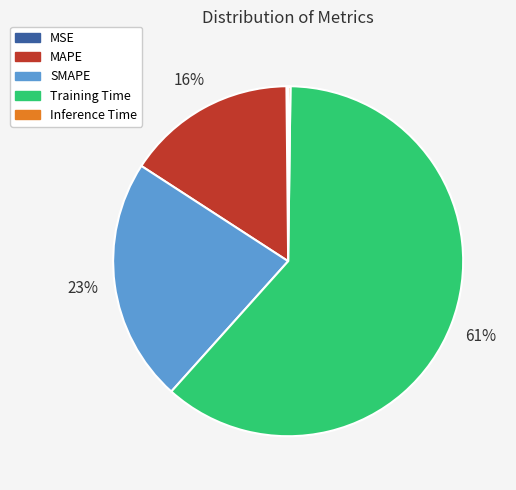

Combined, do MAPE and Training Time account for over 50%?

Yes